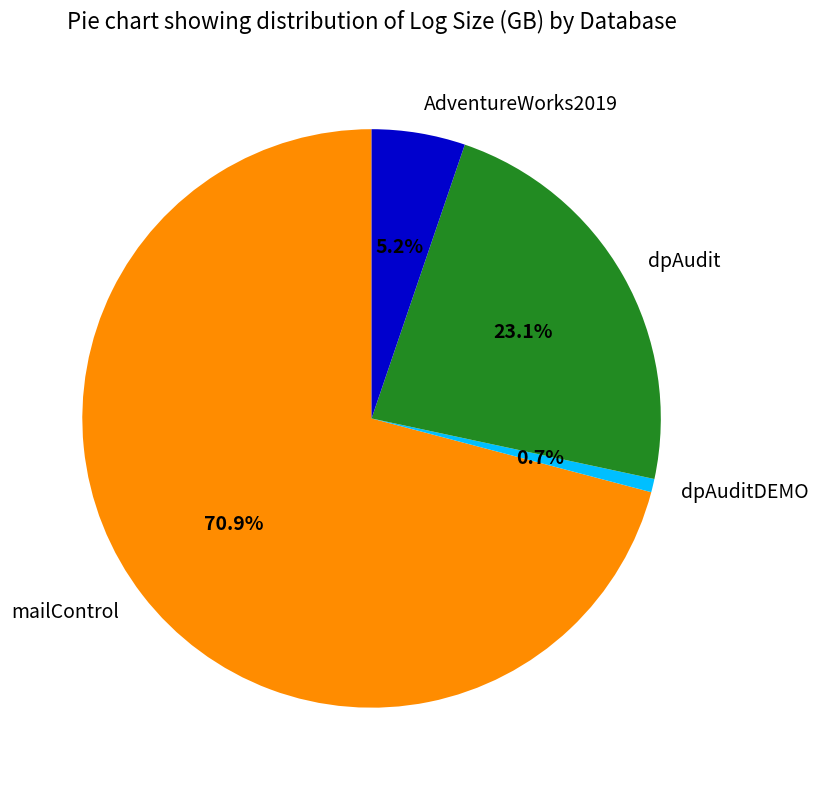

Between AdventureWorks2019 and dpAuditDEMO, which is larger?

AdventureWorks2019